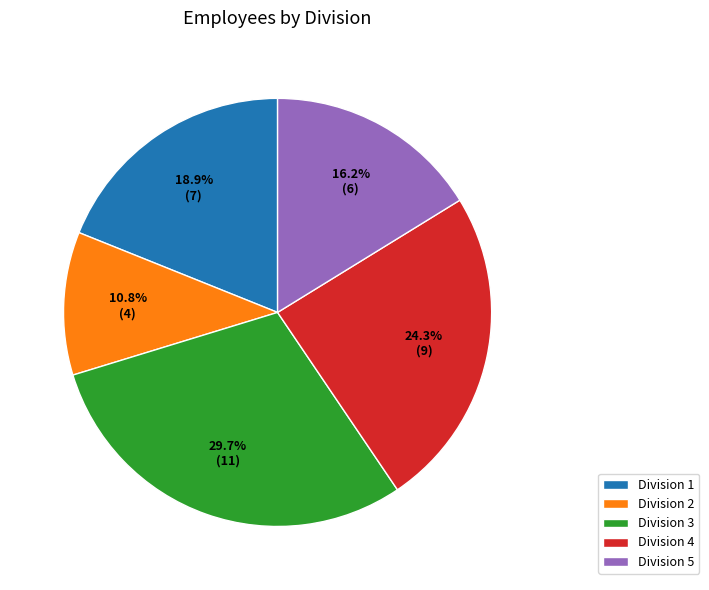

Which has a higher value, Division 2 or Division 3?

Division 3